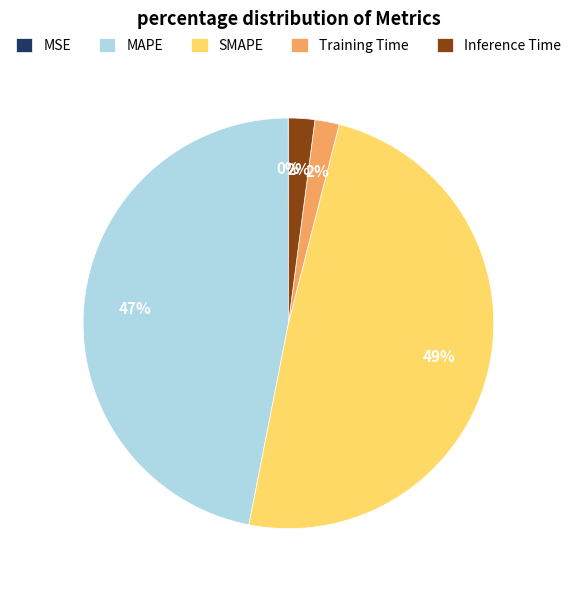

To the nearest percent, what portion does SMAPE represent?

49%